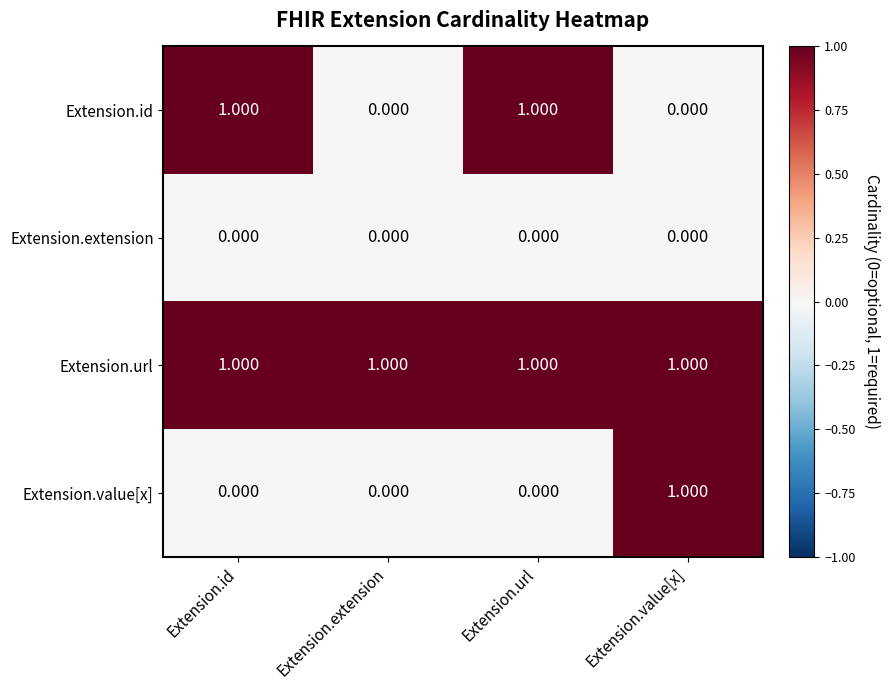

Which series changed the most between Extension.extension and Extension.url?

Extension.id